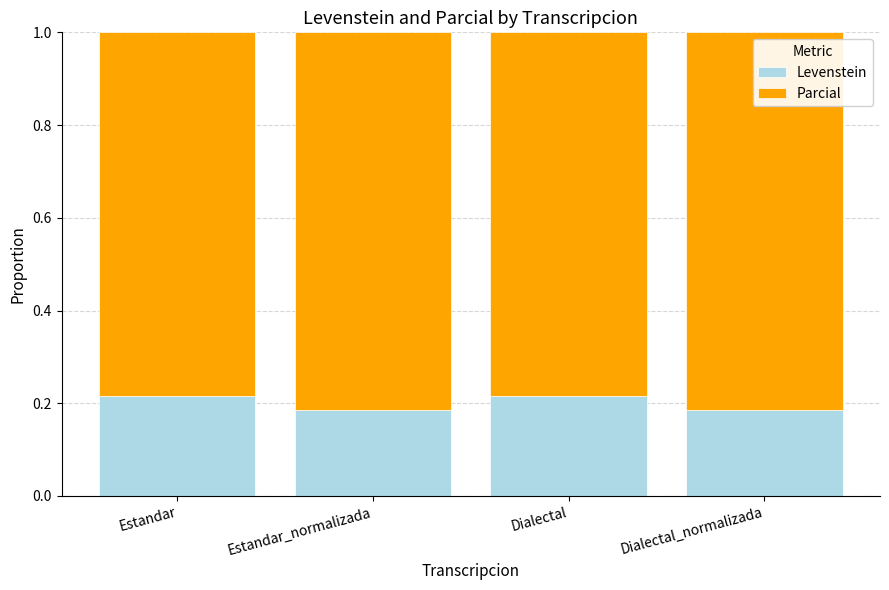

What is the total value across all series at Estandar?

1.0